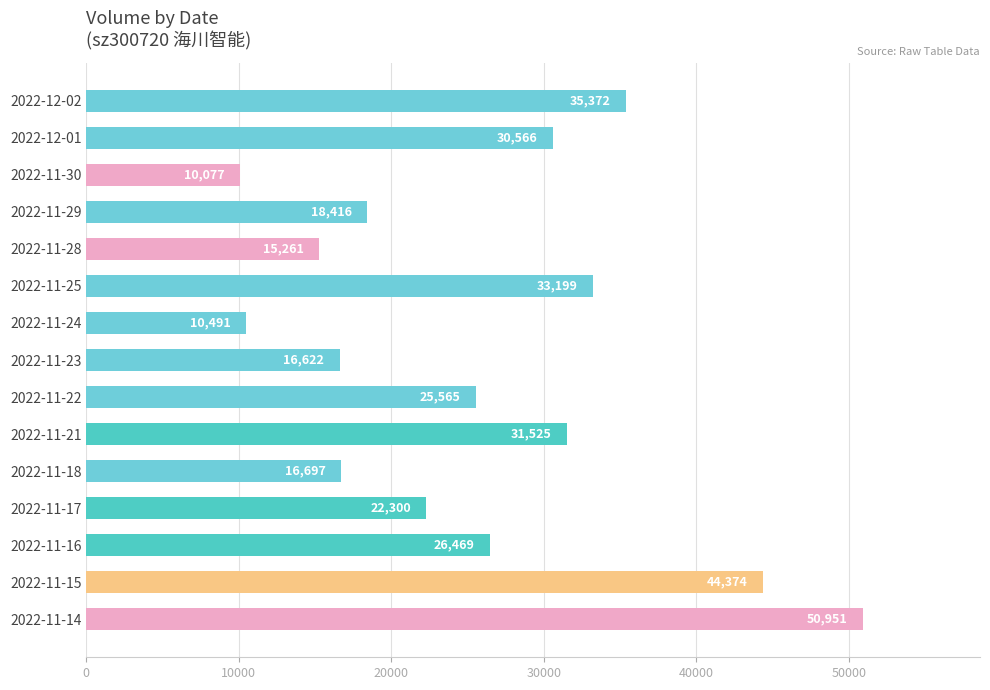

Approximately how many times larger is the value at 2022-11-29 compared to 2022-12-02?

0.5